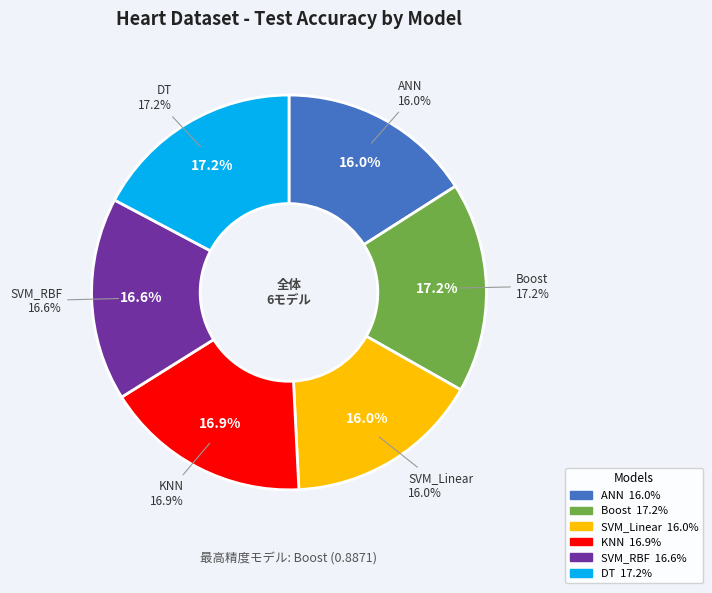

How many slices are in this pie chart?

6